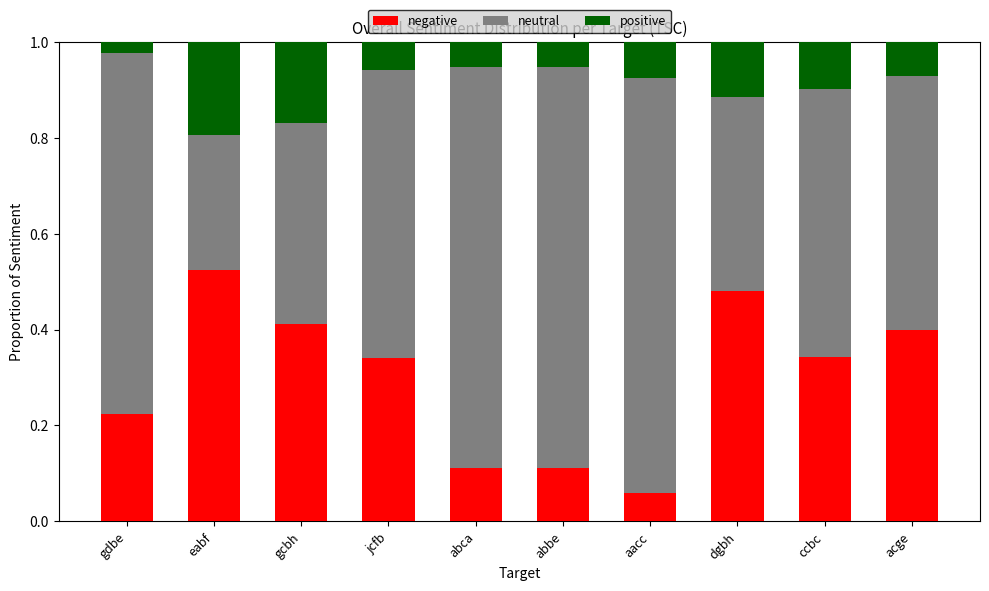

How many series are shown in this chart?

3